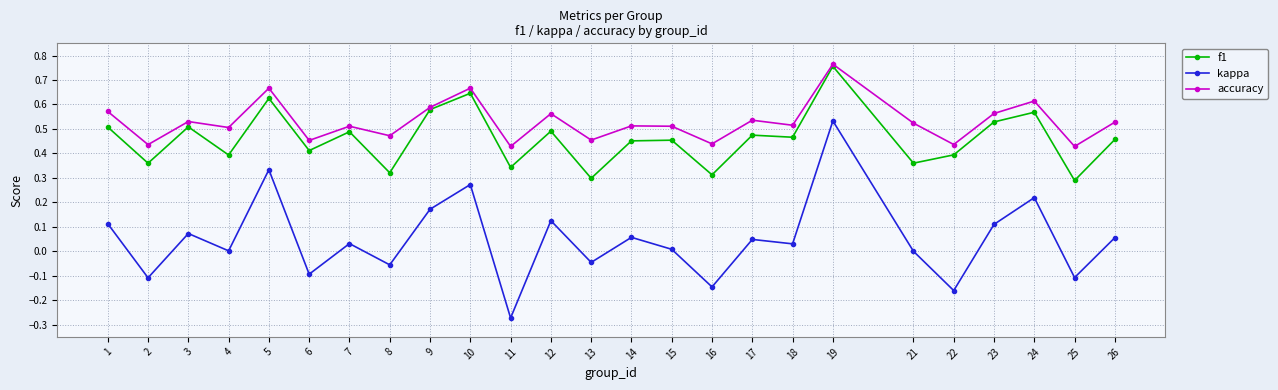

Which label corresponds to the smallest value in the chart?

11